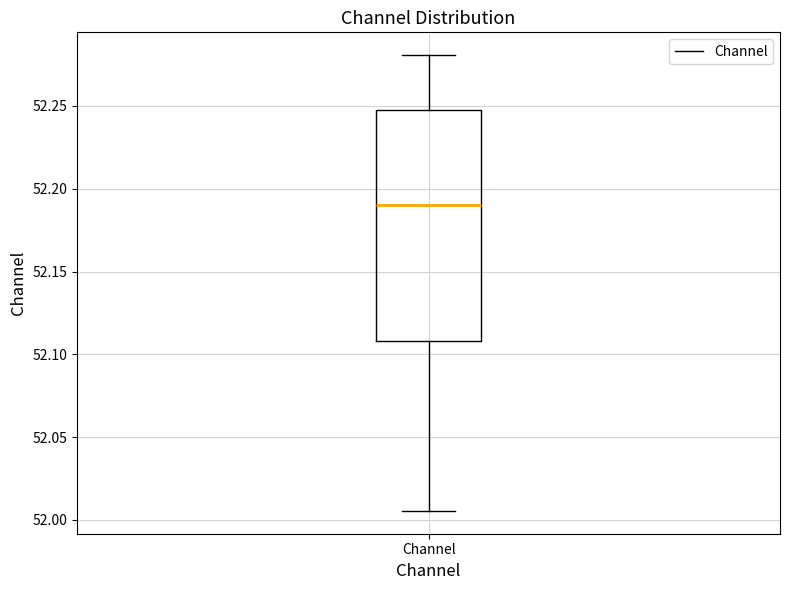

Where does the upper whisker of the box for Channel end on the y-axis? The values are not printed on the chart, so give them approximately, as read against the axis.

52.280